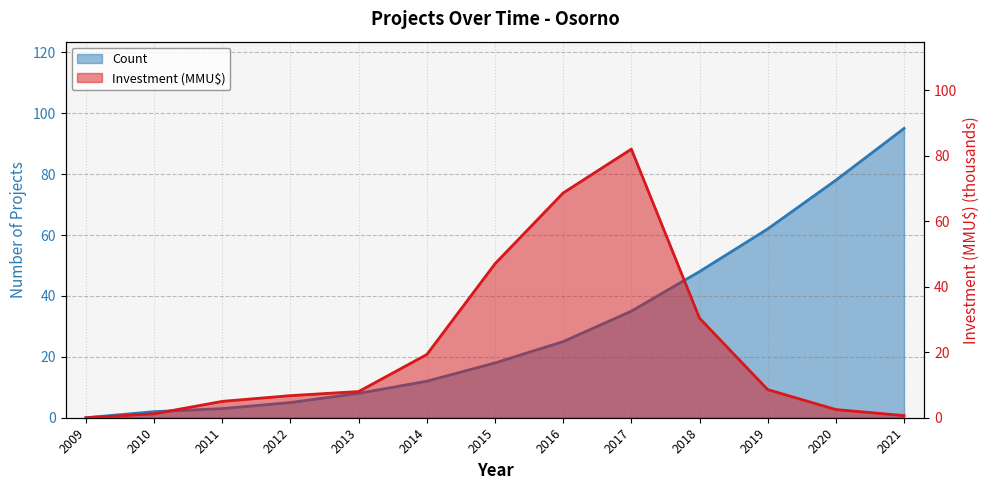

At which category is the sum across all series the highest?

2017